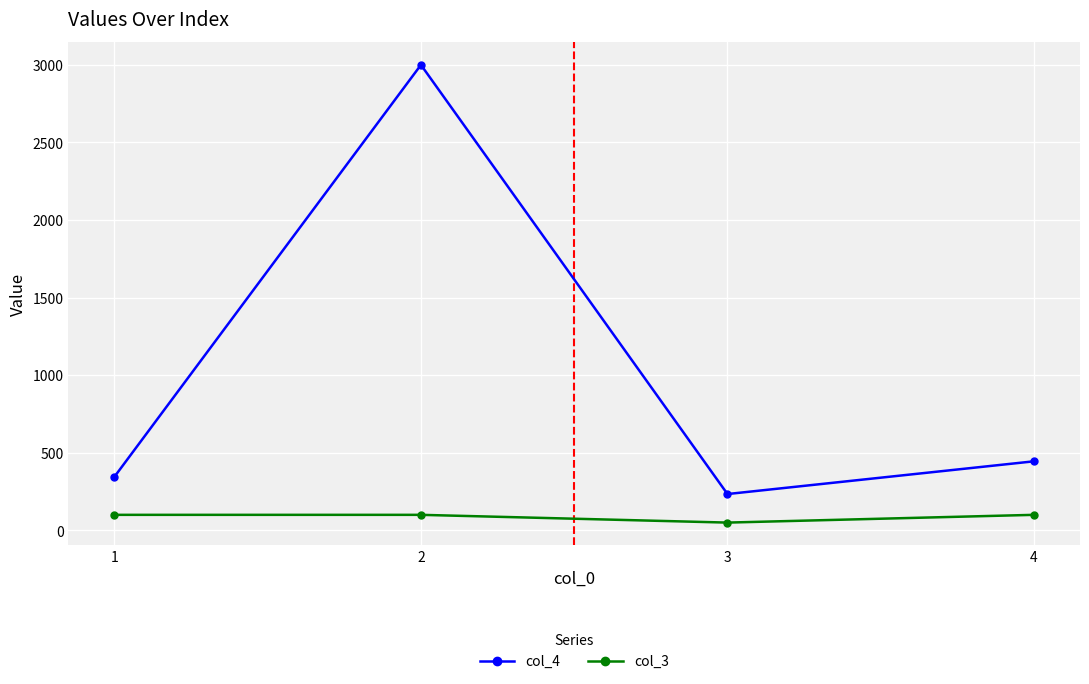

What is the value of the col_3 point at the 2nd from the left?

100